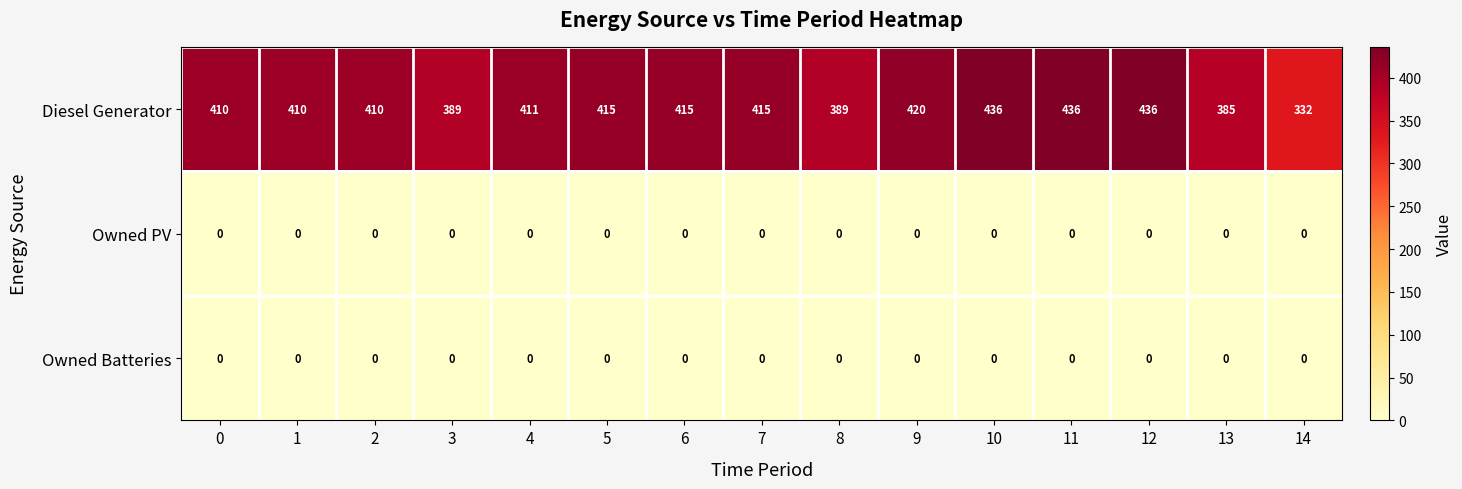

Which series has the widest spread of values?

Diesel Generator